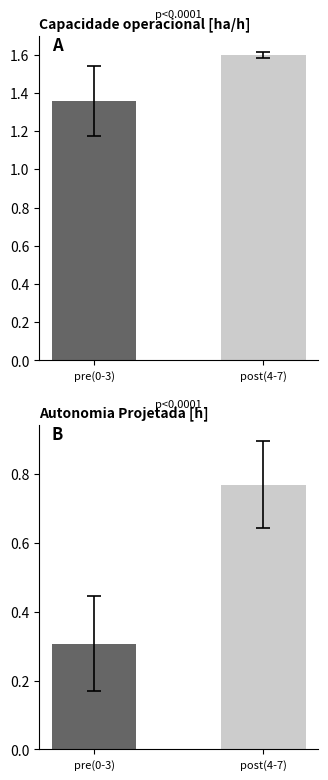

Rank the series by their maximum value, from highest to lowest.

Capacidade operacional [ha/h], Autonomia Projetada [h]